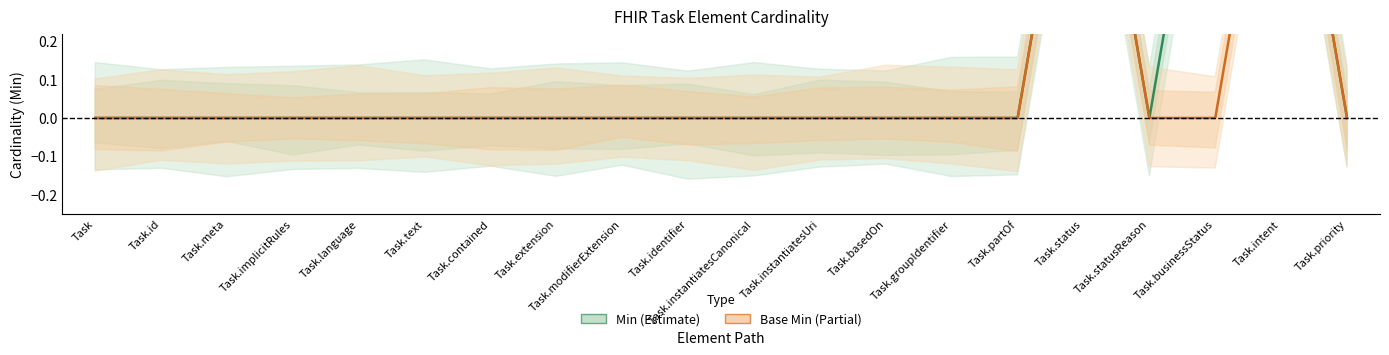

Rank the series by their maximum value, from lowest to highest.

Min, Base Min